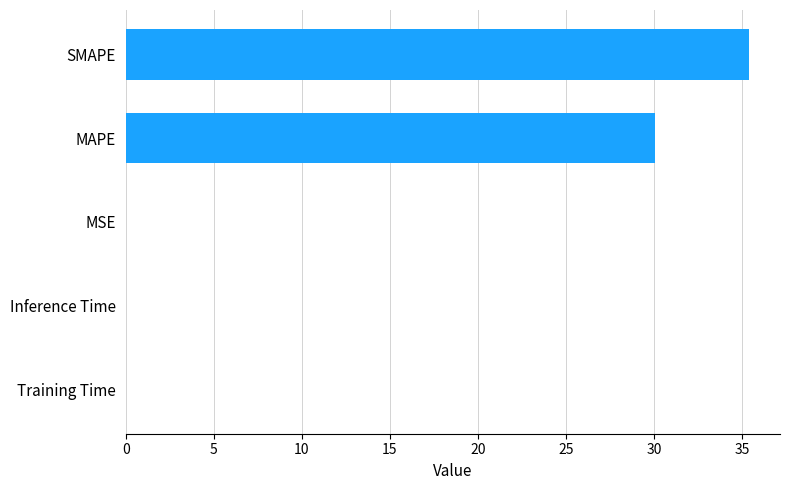

What is the sum of all values?

65.5